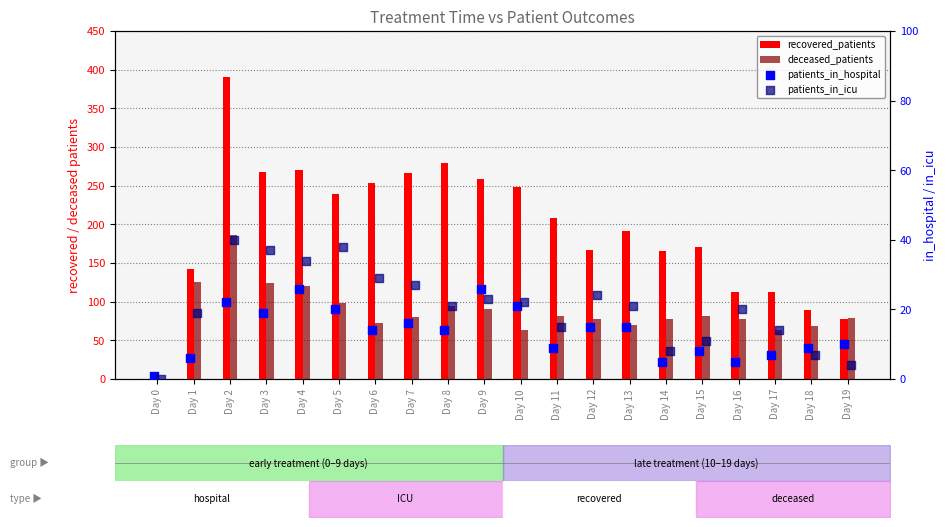

Which series reaches the maximum Y coordinate?

recovered_patients